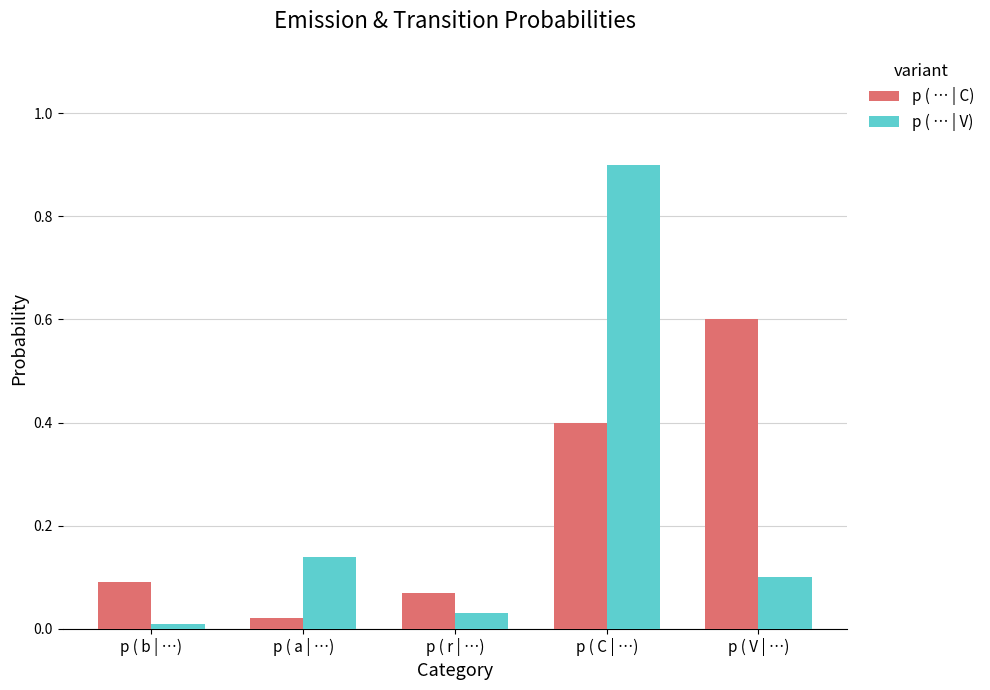

Which series has the widest spread of values?

p ( … | V)